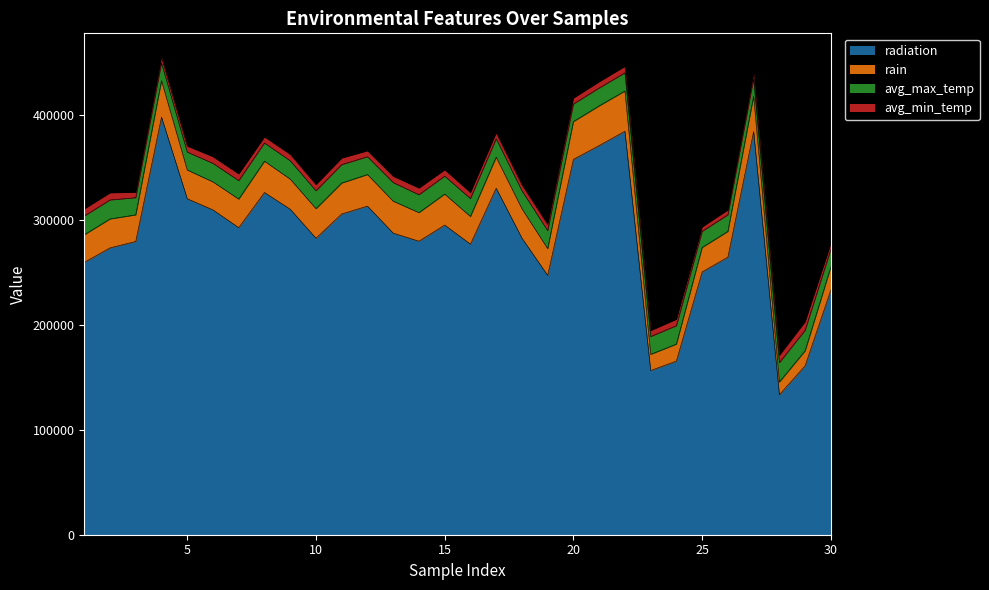

Rank the series by their maximum value, from lowest to highest.

avg_min_temp, avg_max_temp, rain, radiation